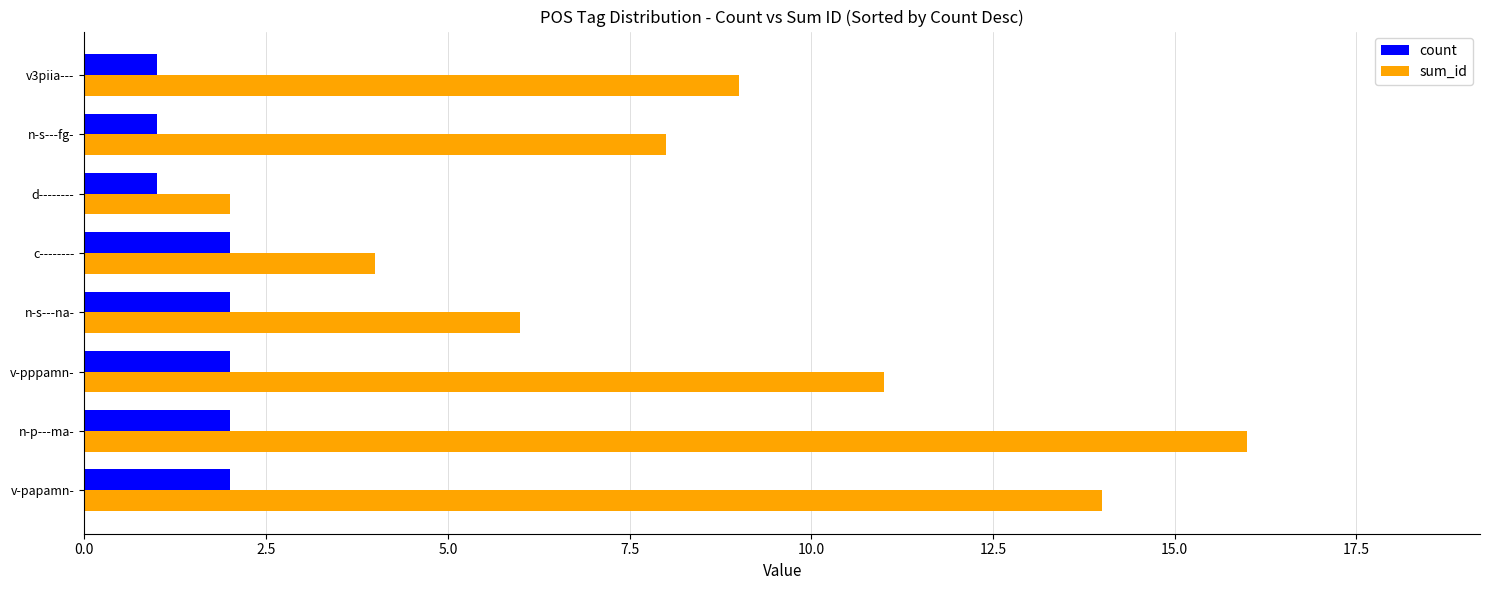

Rank the categories by sum_id value from highest to lowest.

n-p---ma-, v-papamn-, v-pppamn-, v3piia---, n-s---fg-, n-s---na-, c--------, d--------